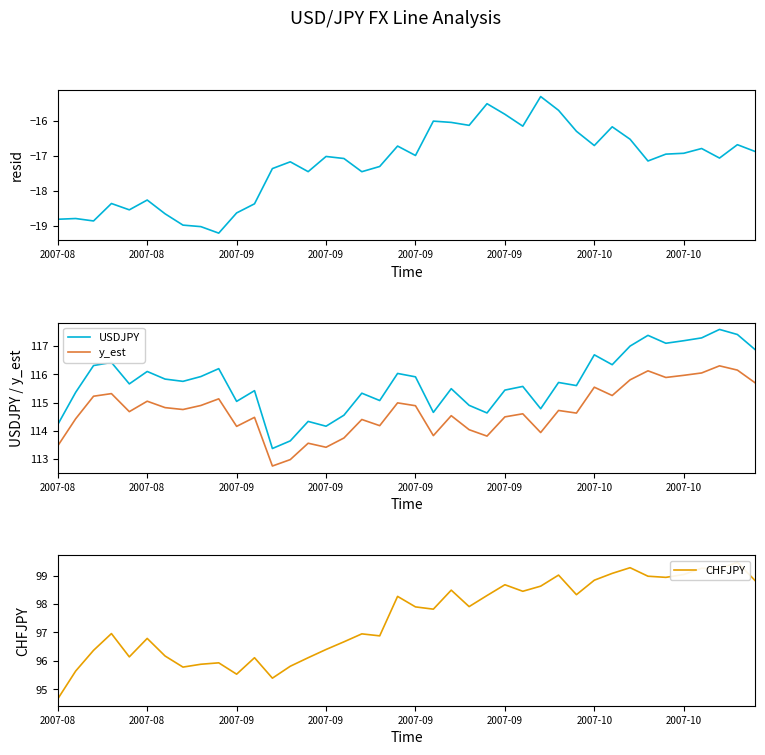

At which label is resid closest to -17?

2007-09